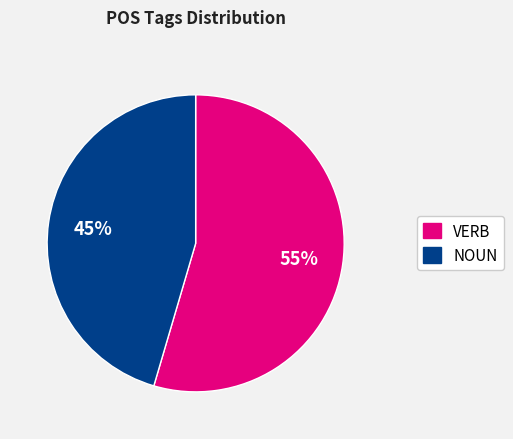

How many slices are in this pie chart?

2